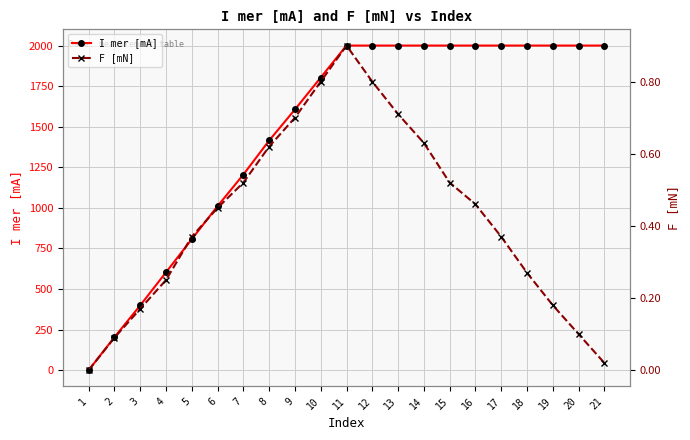

Which category has the lowest value in the F [mN] series?

1